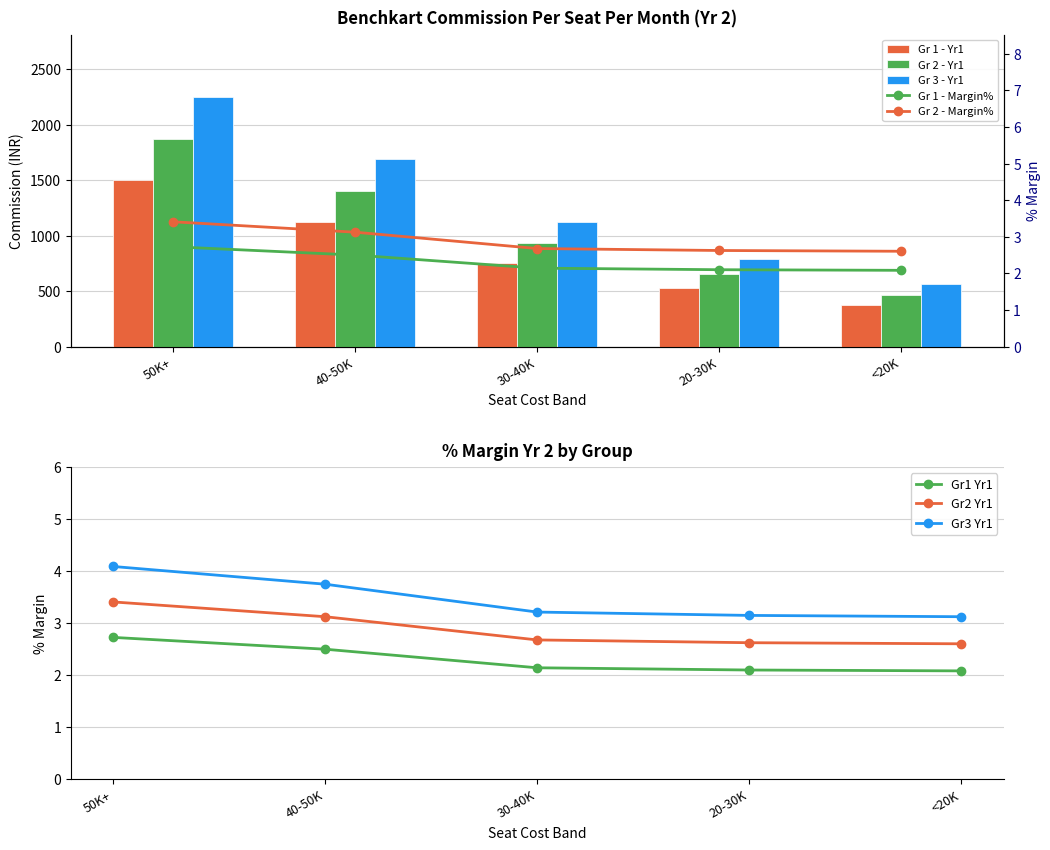

How many groups of bars are there?

5